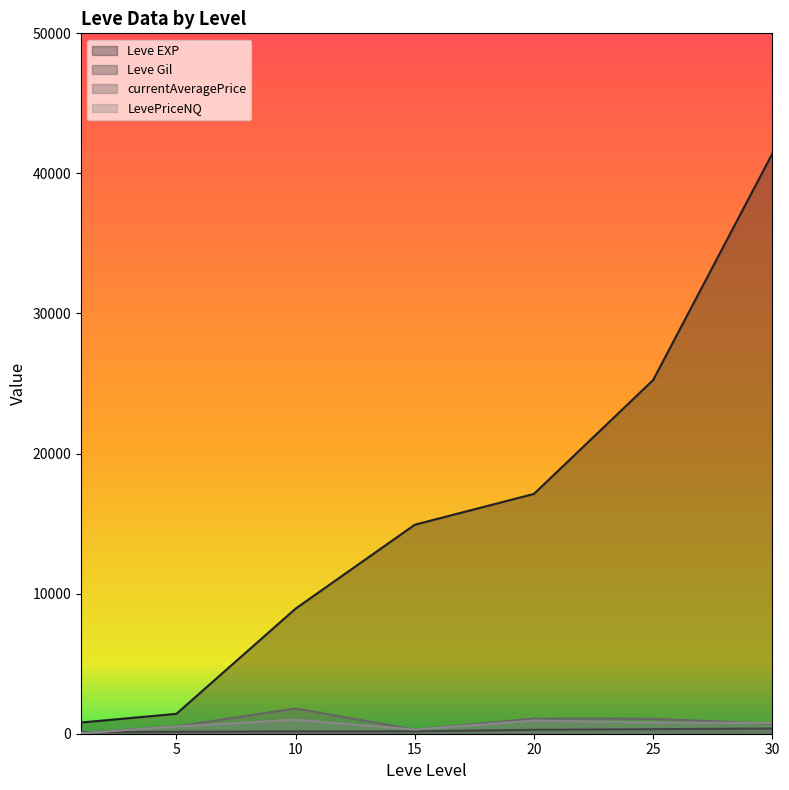

Reading right to left, extract all data points from this chart.

Leve EXP: 41410	25250	17120	14920	8930	1420	800
Leve Gil: 372	326	281	172	169	140	113
currentAveragePrice: 715	1068	1079	300	1800	526	65
LevePriceNQ: 767	801	935	300	1000	516	30